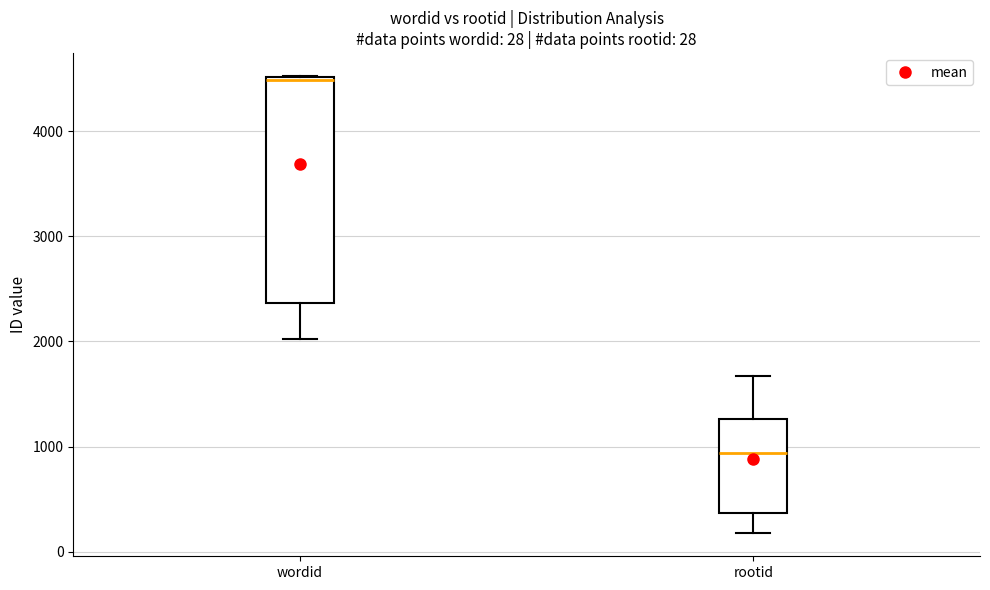

Which box's median line is the lowest?

rootid